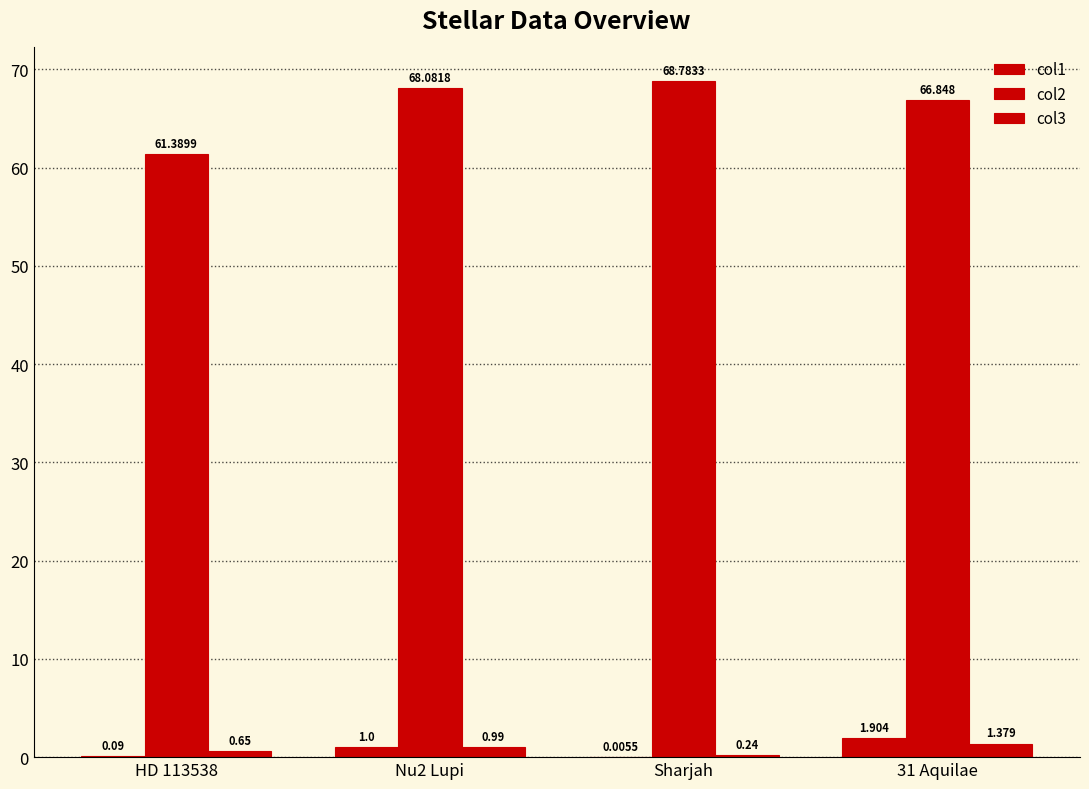

Where does the col1 series first go above 1?

31 Aquilae